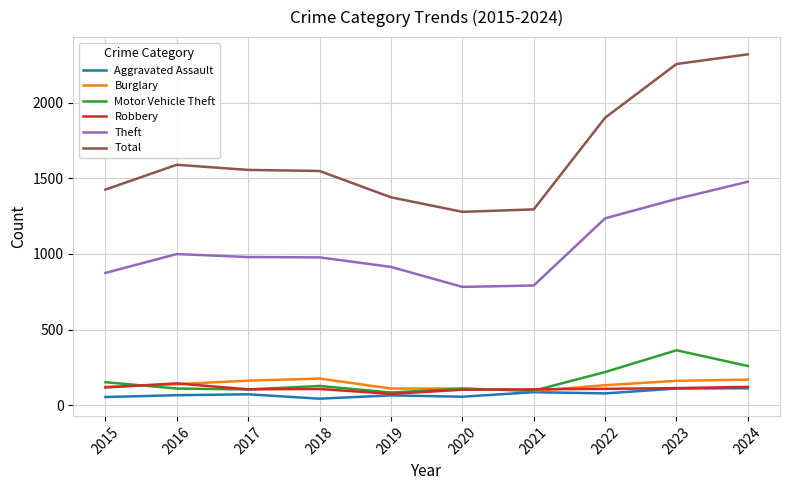

What is the spread (max minus min) of values at 2020?

1222